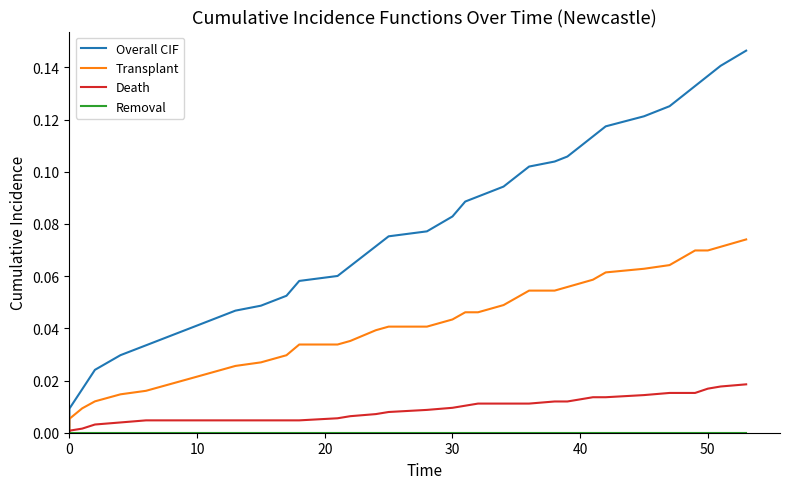

Which series has the largest total across all categories?

Overall CIF